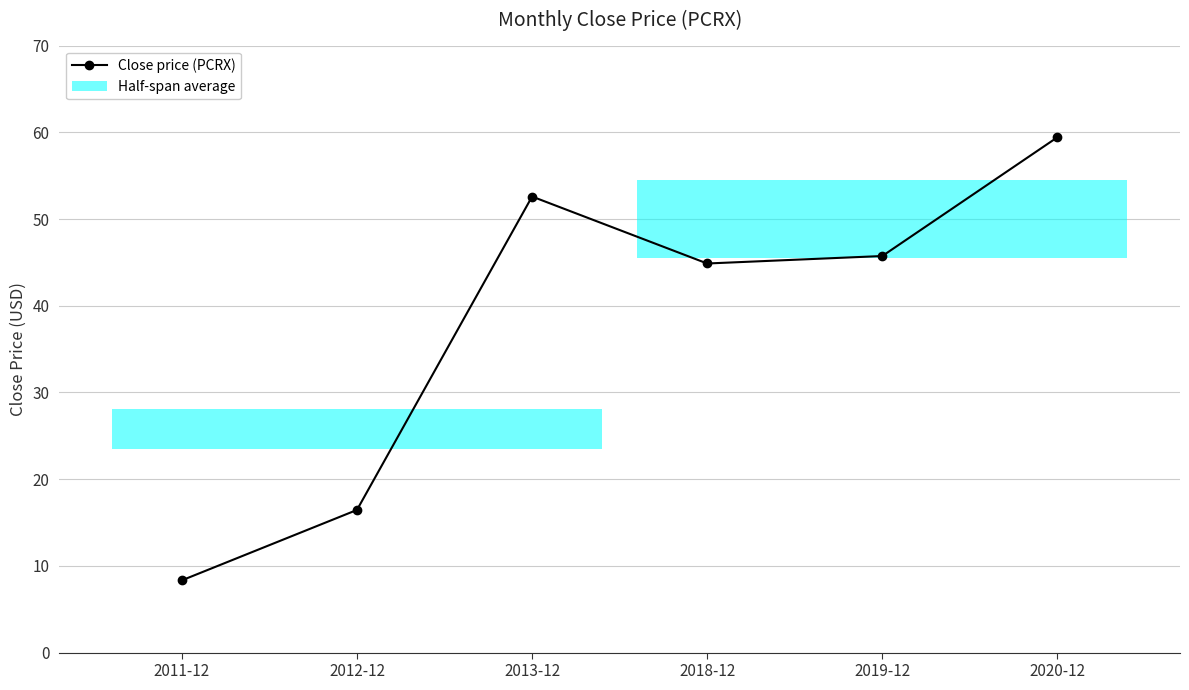

The chart shows a value of 36.0 at 2020-12. True or false?

False